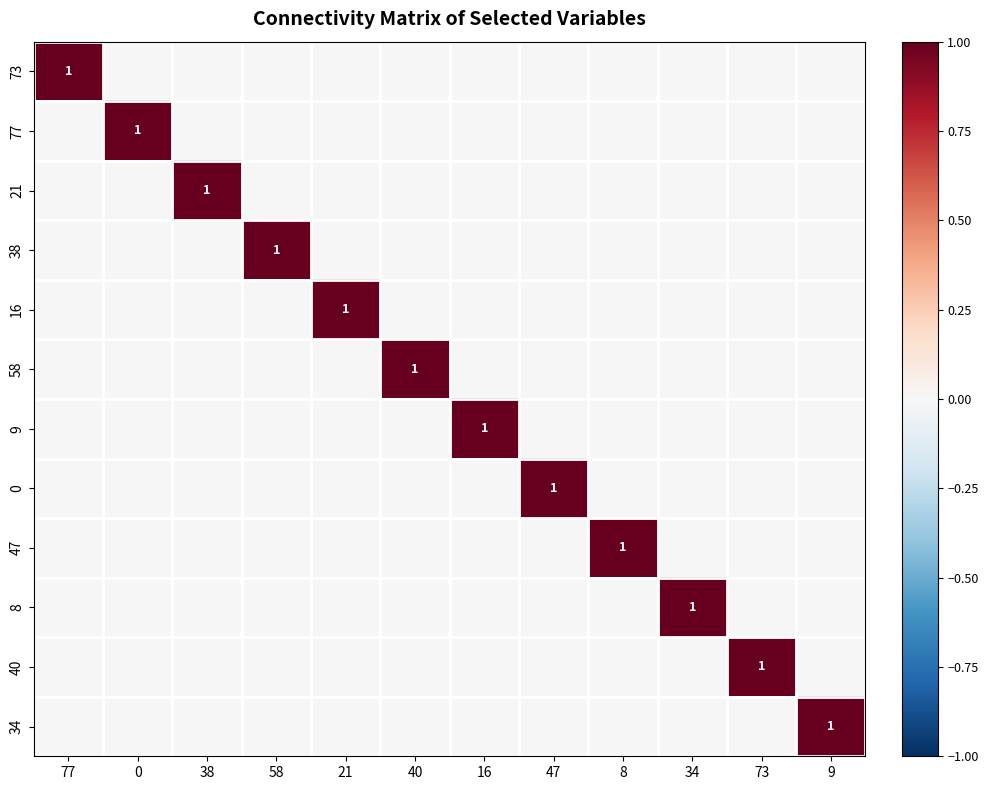

Which has a higher value, 38 or 77?

77